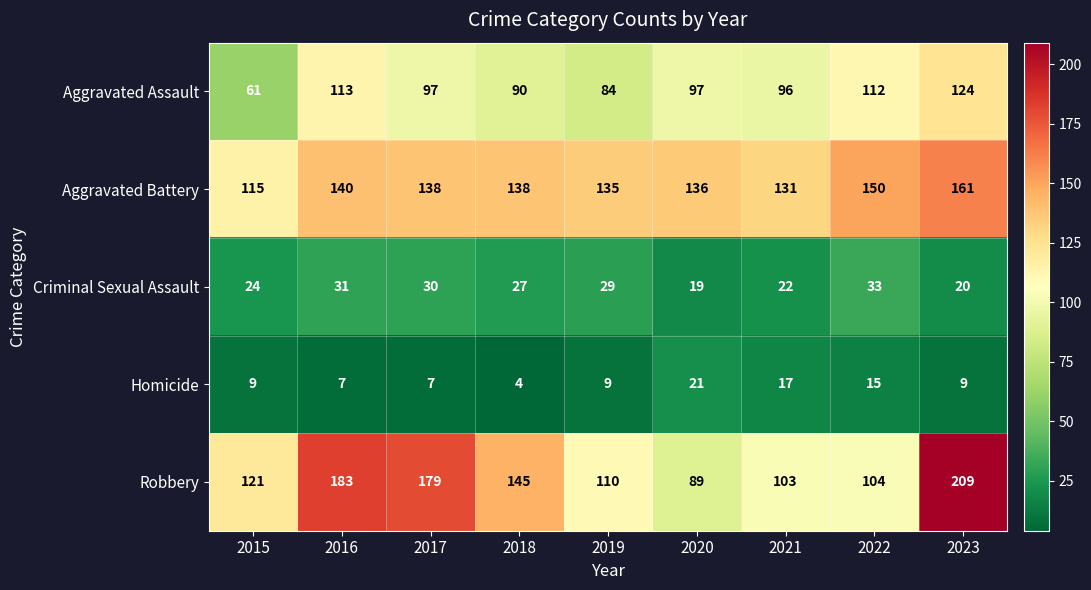

What is the maximum value for Robbery?

209